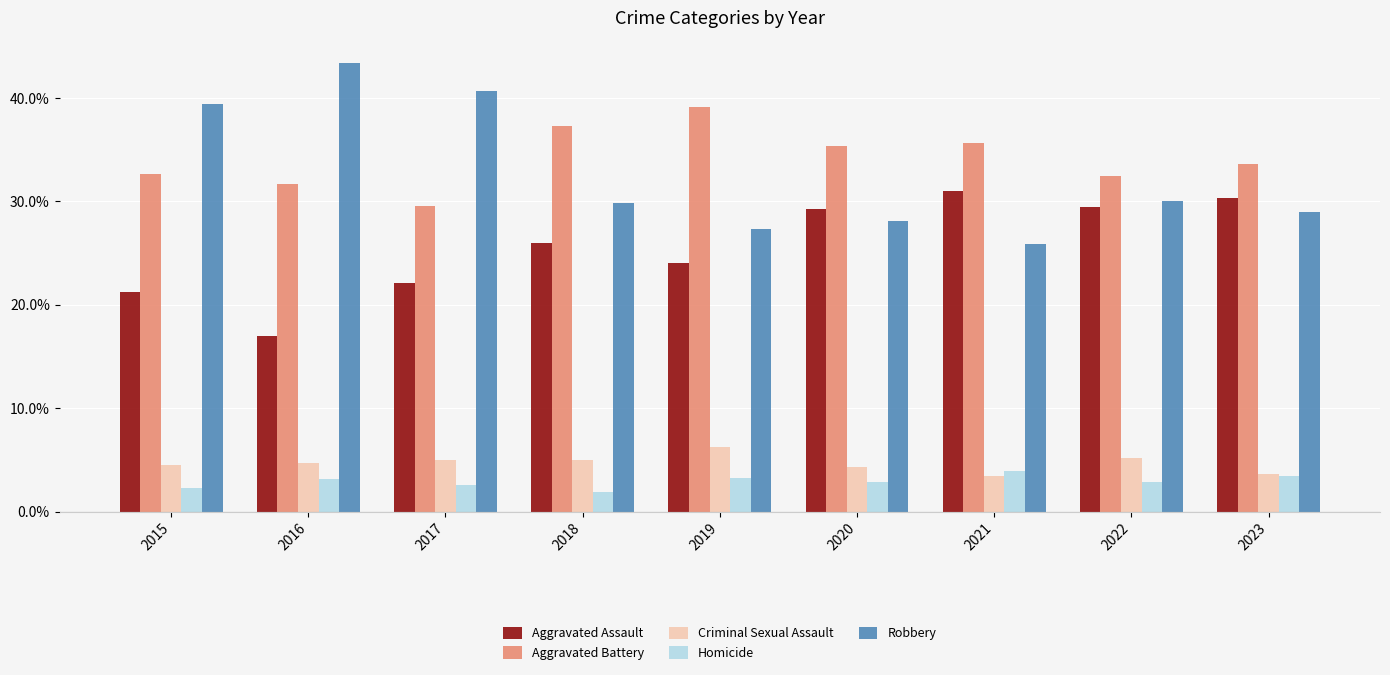

What are all the series names shown in the legend?

Aggravated Assault, Aggravated Battery, Criminal Sexual Assault, Homicide, Robbery